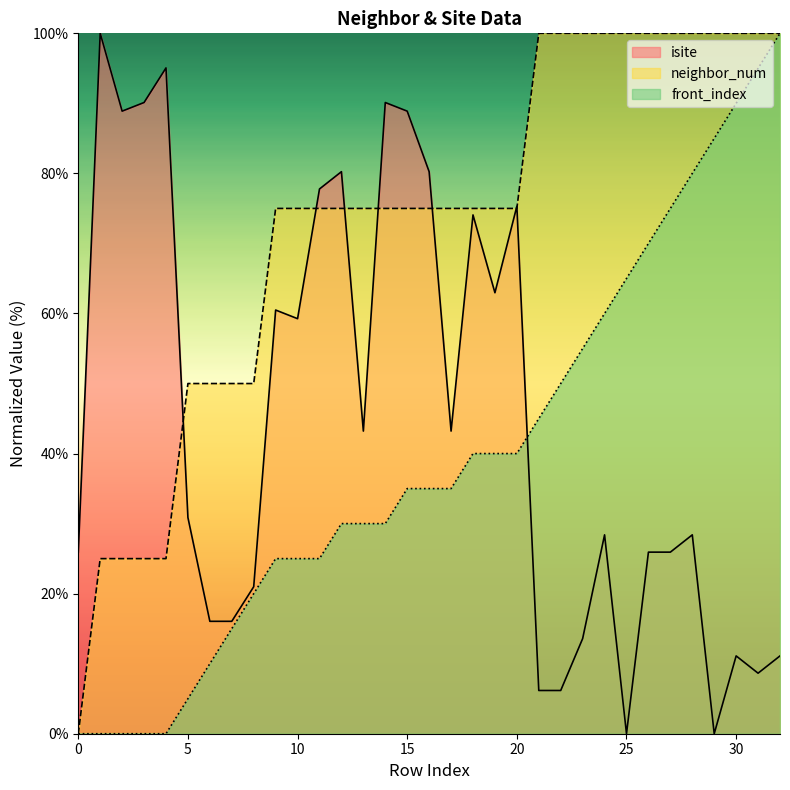

At which category is the sum across all series the highest?

32